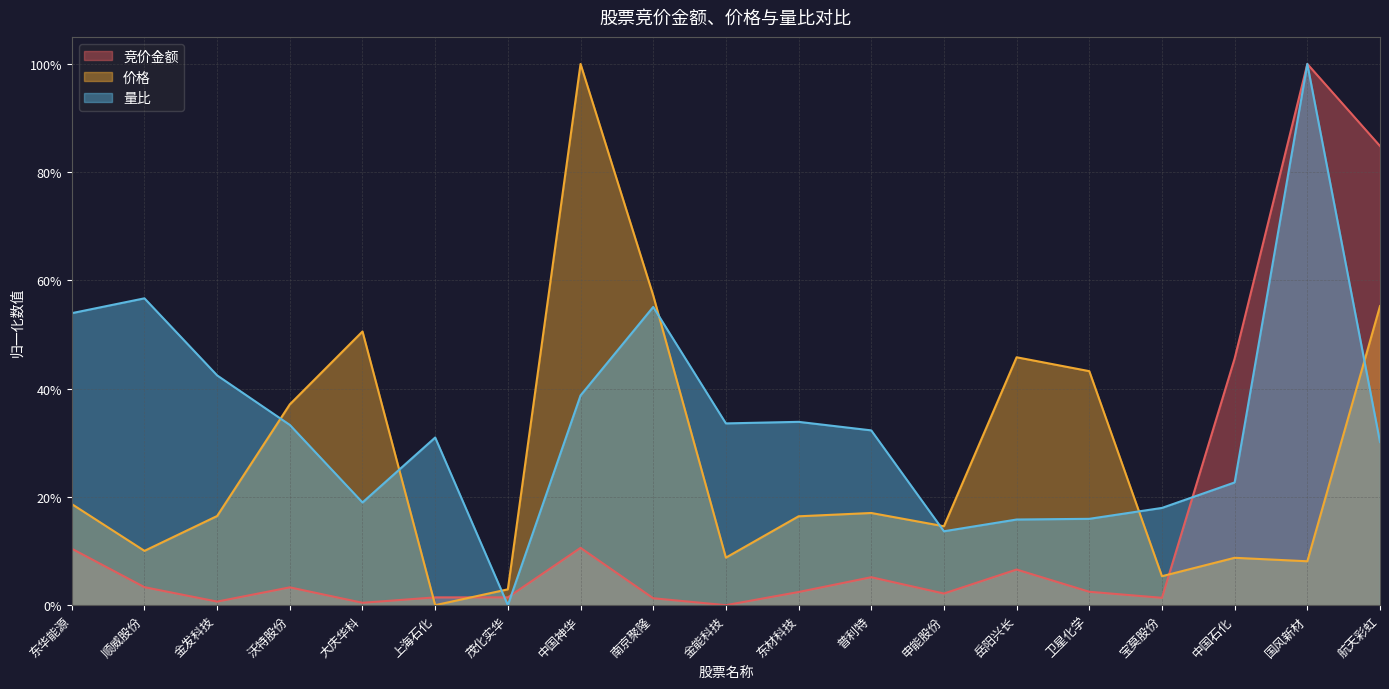

At which category does 量比 reach its first local peak?

顺威股份